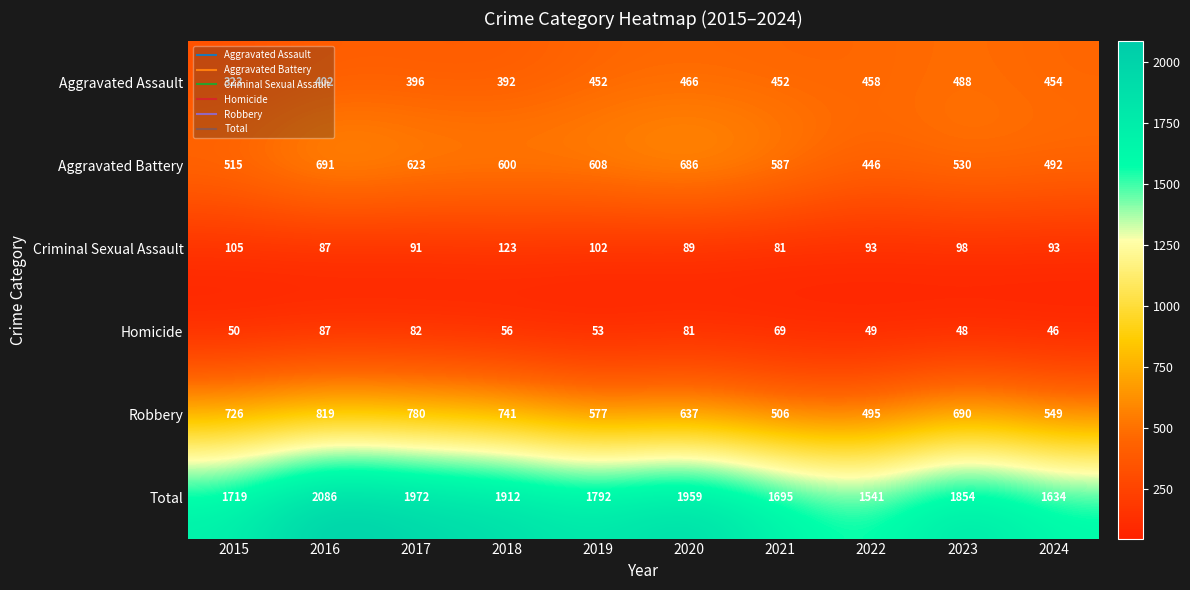

Which series has the largest total across all categories?

Total